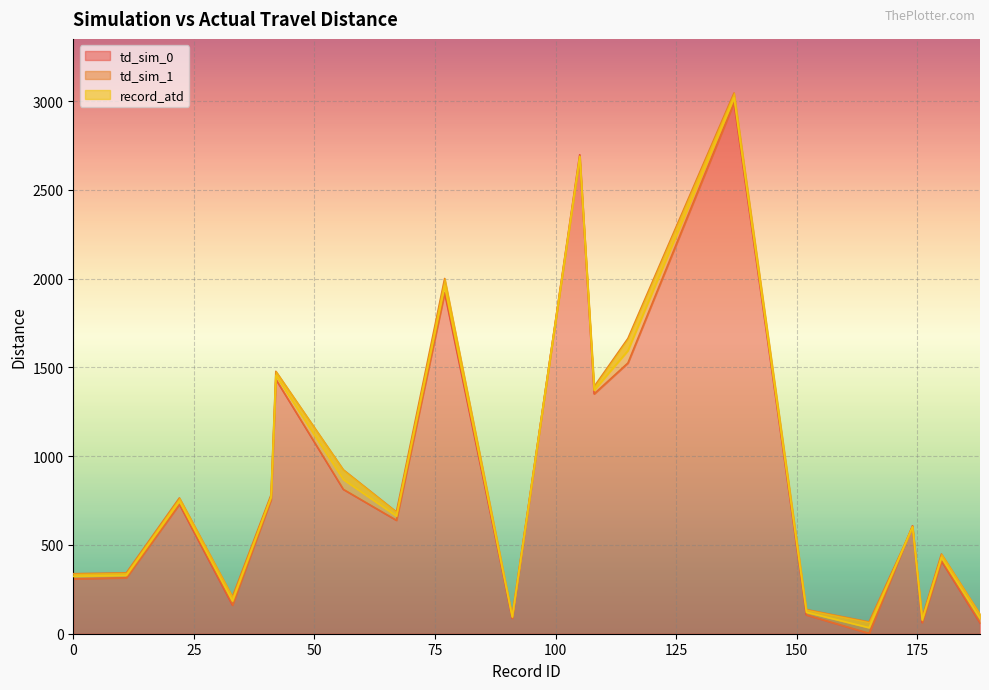

Is the value of td_sim_0 at 56 greater than the value of td_sim_1 at 188?

Yes